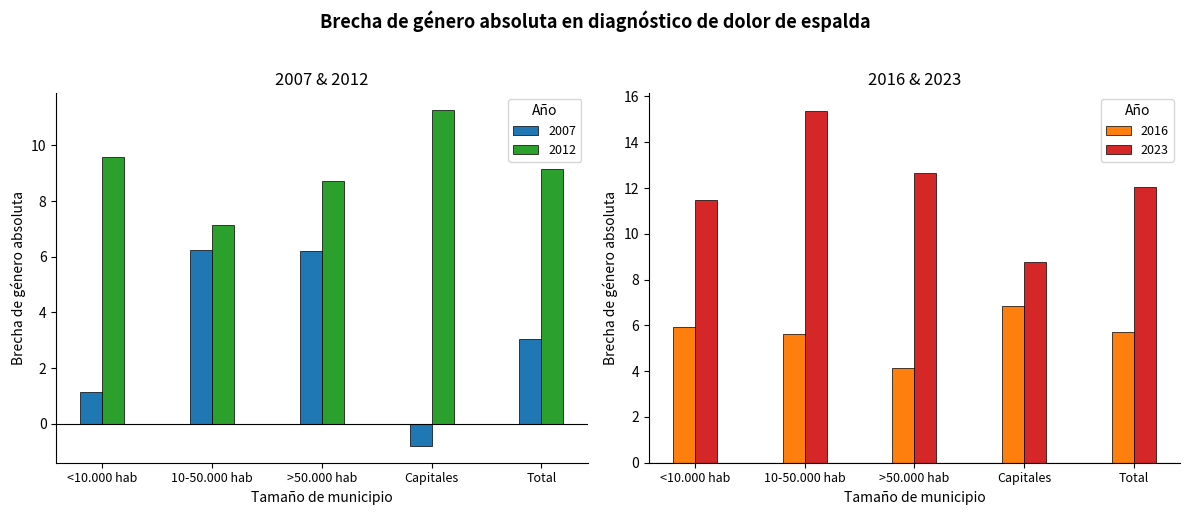

Reading left to right, what are all the values shown in this chart?

2007: <10.000 hab=1.1	10-50.000 hab=6.2	>50.000 hab=6.2	Capitales=-0.8	Total=3.1
2012: <10.000 hab=9.6	10-50.000 hab=7.2	>50.000 hab=8.7	Capitales=11.3	Total=9.1
2016: <10.000 hab=5.9	10-50.000 hab=5.6	>50.000 hab=4.1	Capitales=6.9	Total=5.7
2023: <10.000 hab=11.5	10-50.000 hab=15.4	>50.000 hab=12.7	Capitales=8.8	Total=12.0